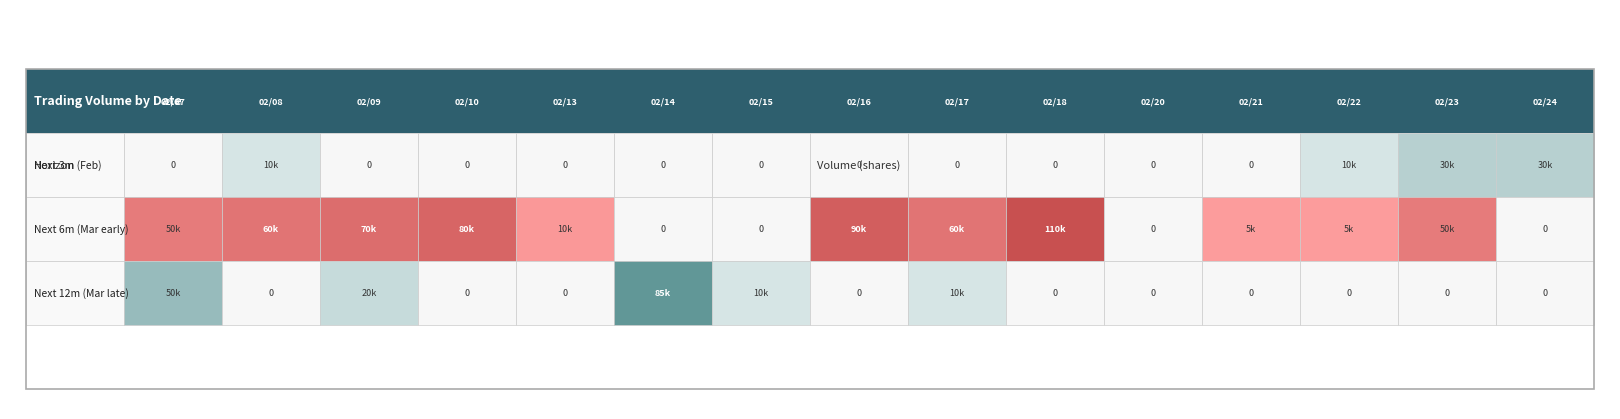

Is it true that Mar_early equals -42377 at 02/15?

False